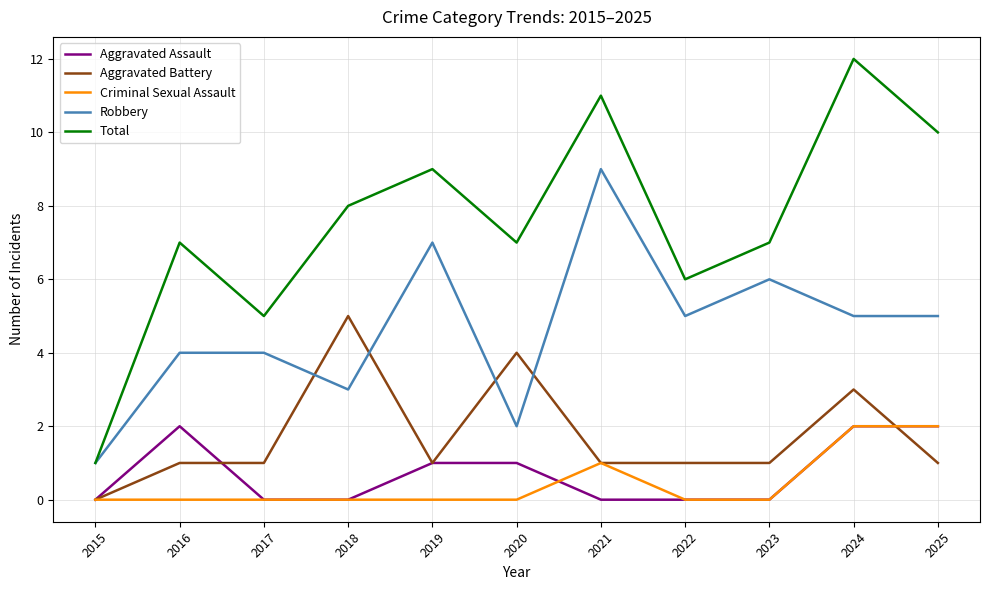

At which label does Robbery reach its peak?

2021